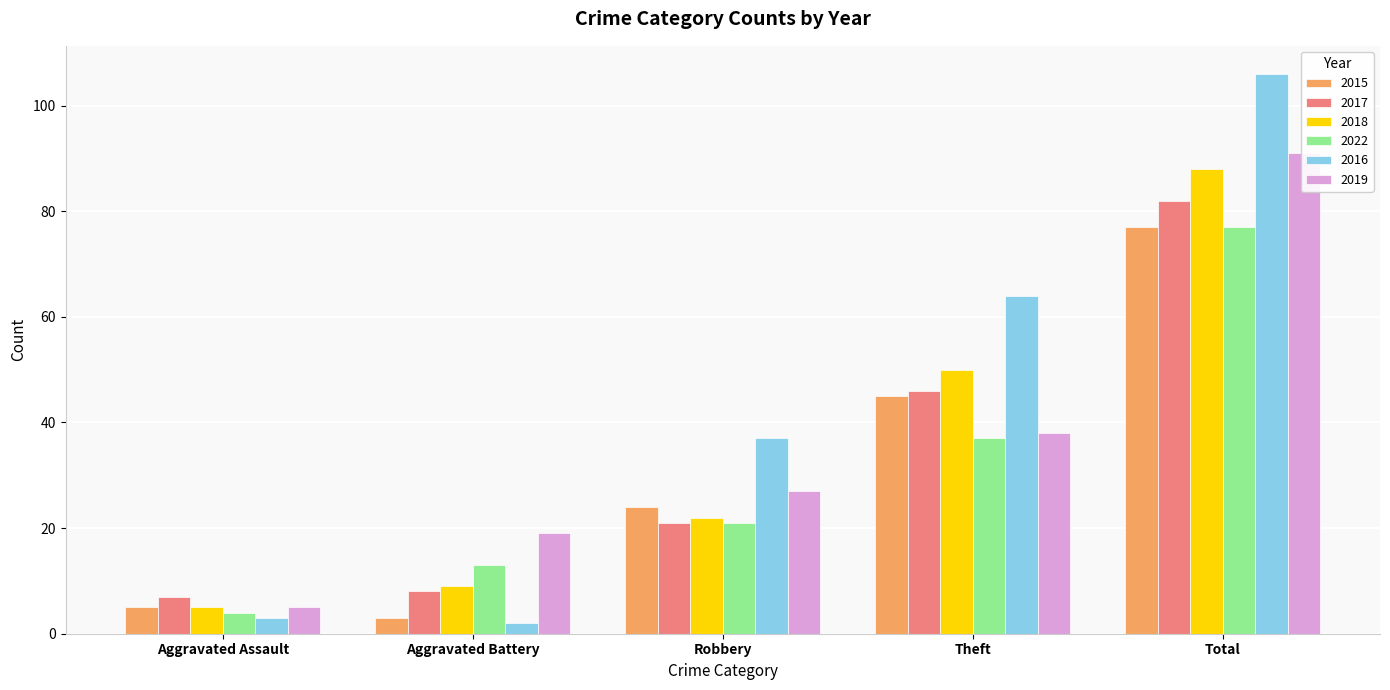

What is the sum of all 2019 values?

180